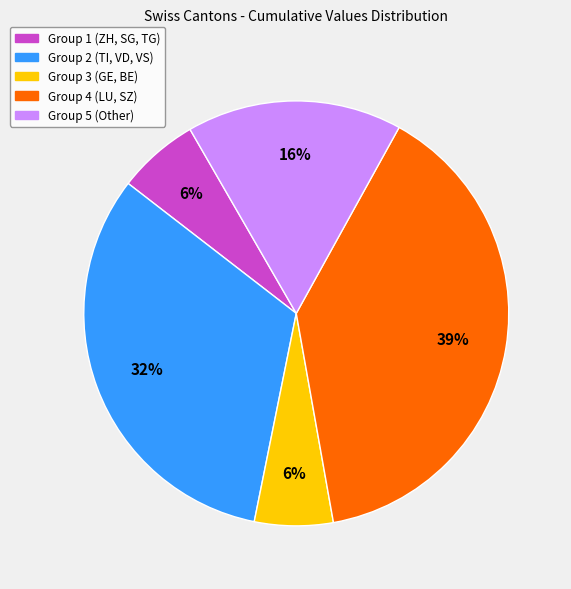

How many slices are in this pie chart?

5